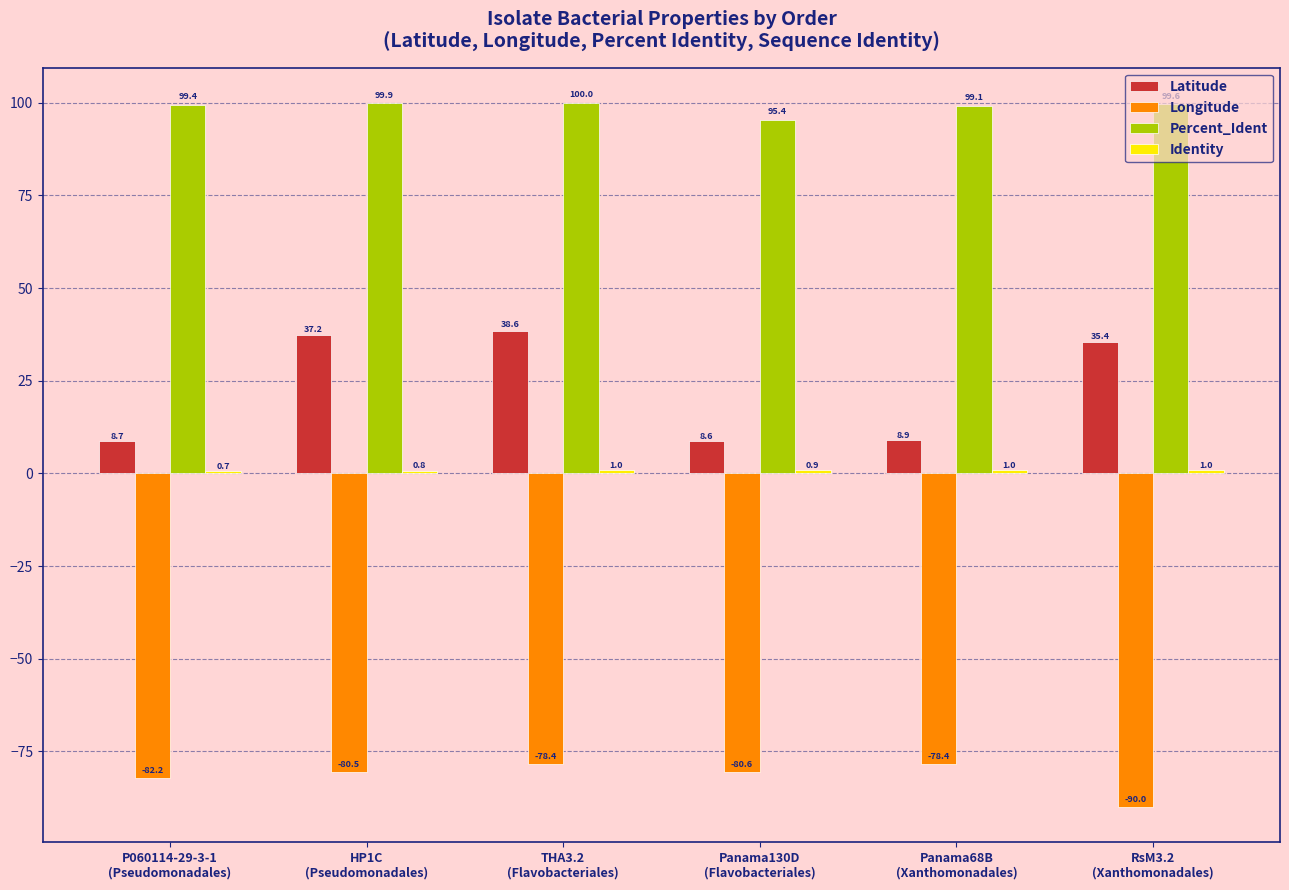

At how many categories does at least one series exceed 85?

6